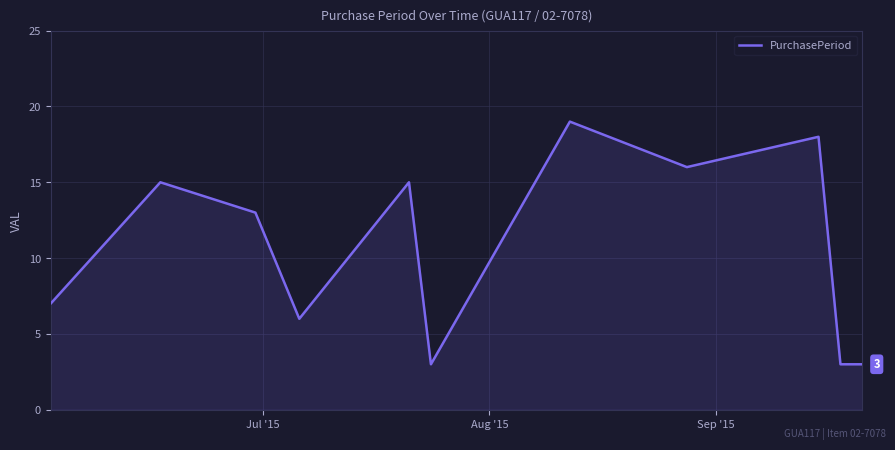

What is the minimum value shown in the chart?

3